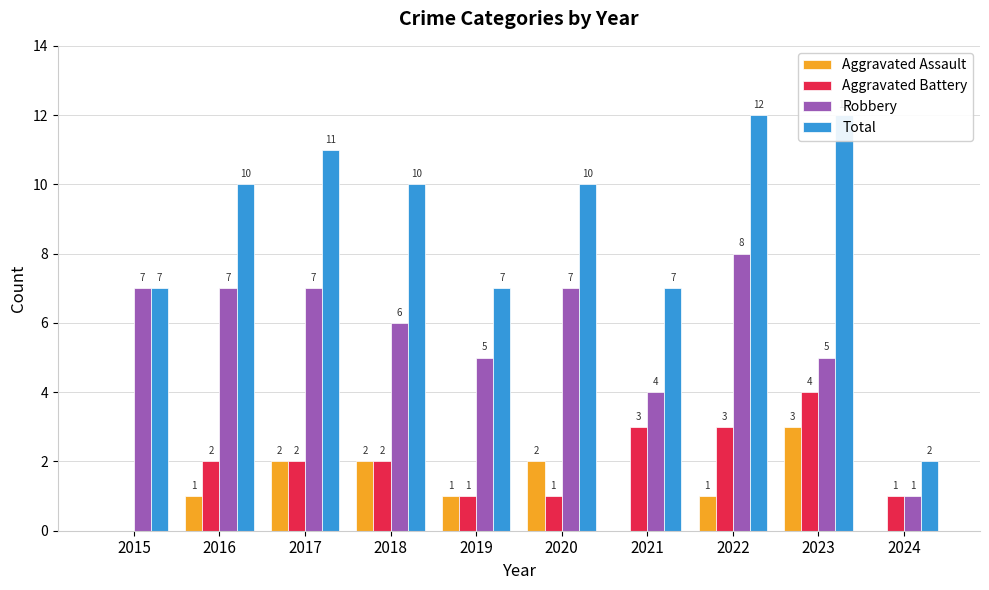

Which series has the largest total across all categories?

Total